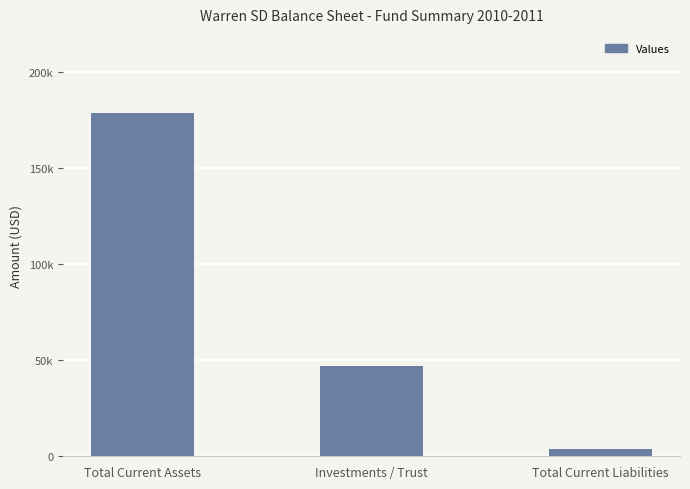

Reading right to left, list all the values displayed in this chart.

3698.8	46993.9	178935.1